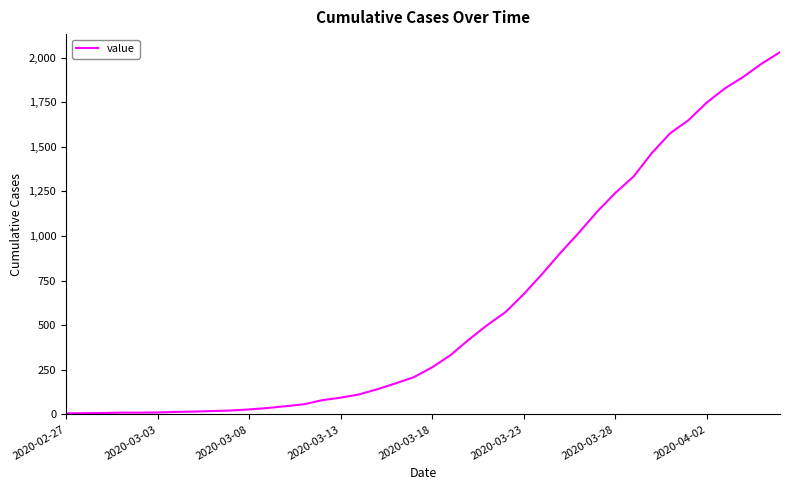

What is the difference between the maximum and minimum values?

2024